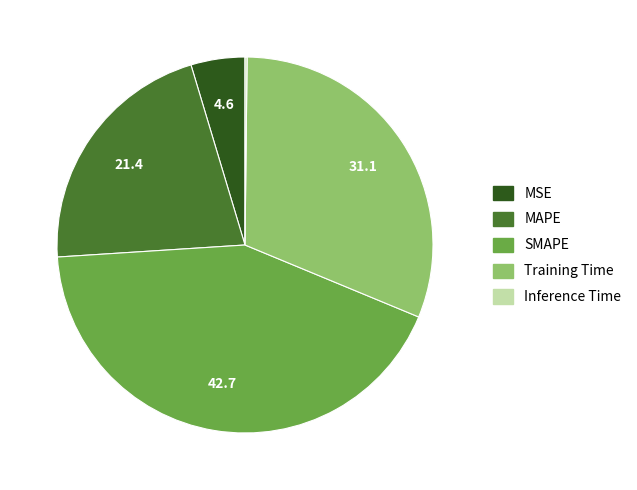

Between Training Time and MSE, which is larger?

Training Time